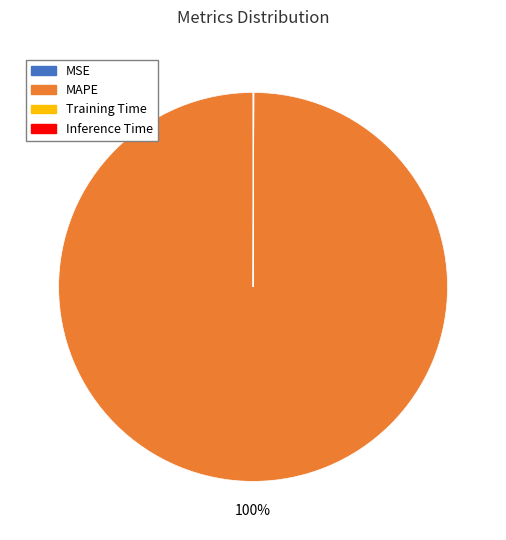

The MAPE slice represents 100% of the pie. True or false?

True